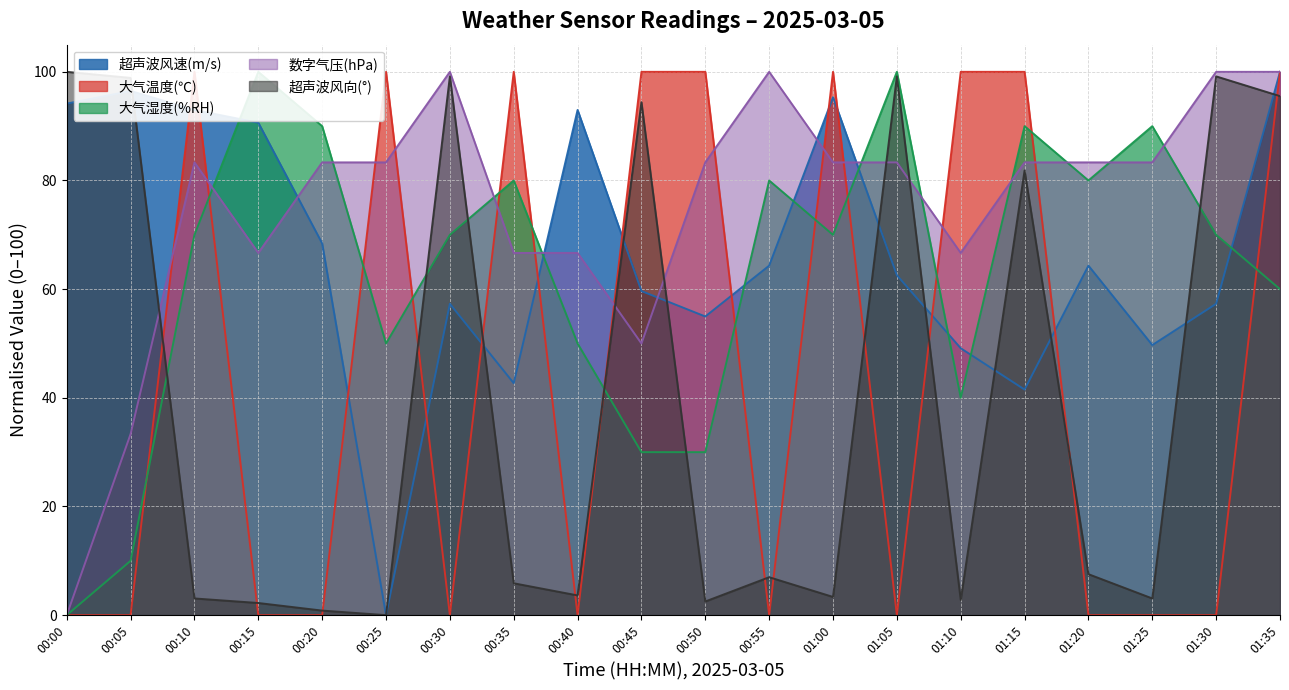

Which label corresponds to the largest value in the chart?

01:35